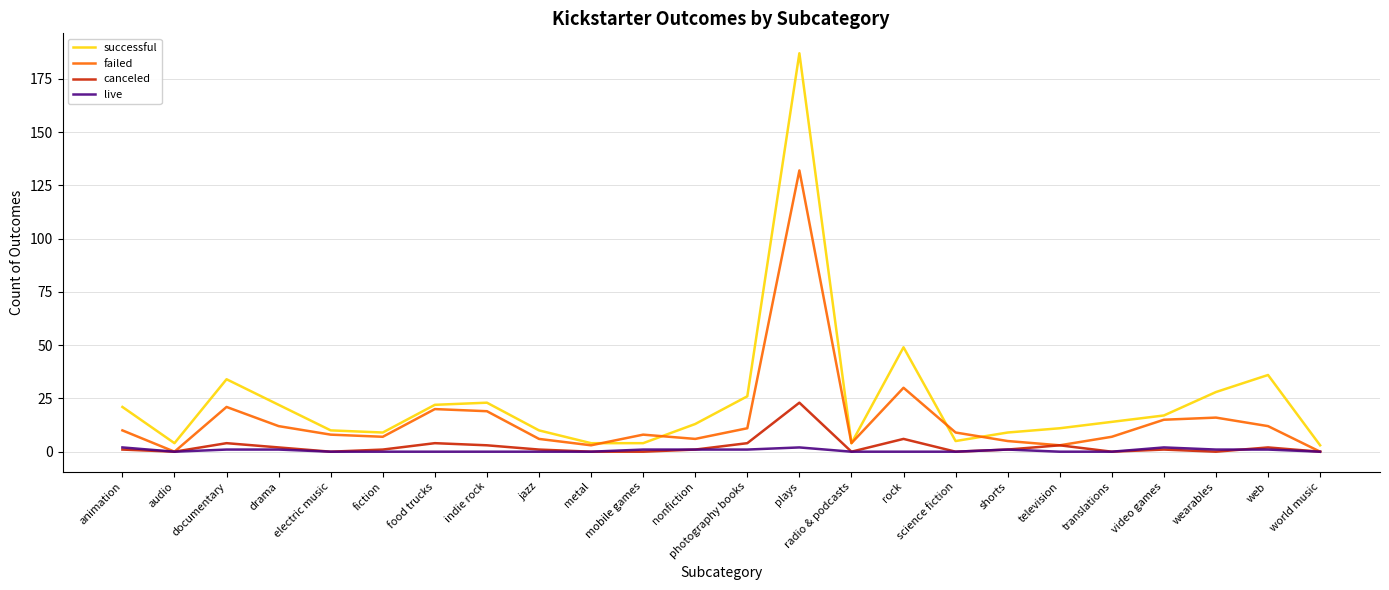

What is the sum of all live values?

14